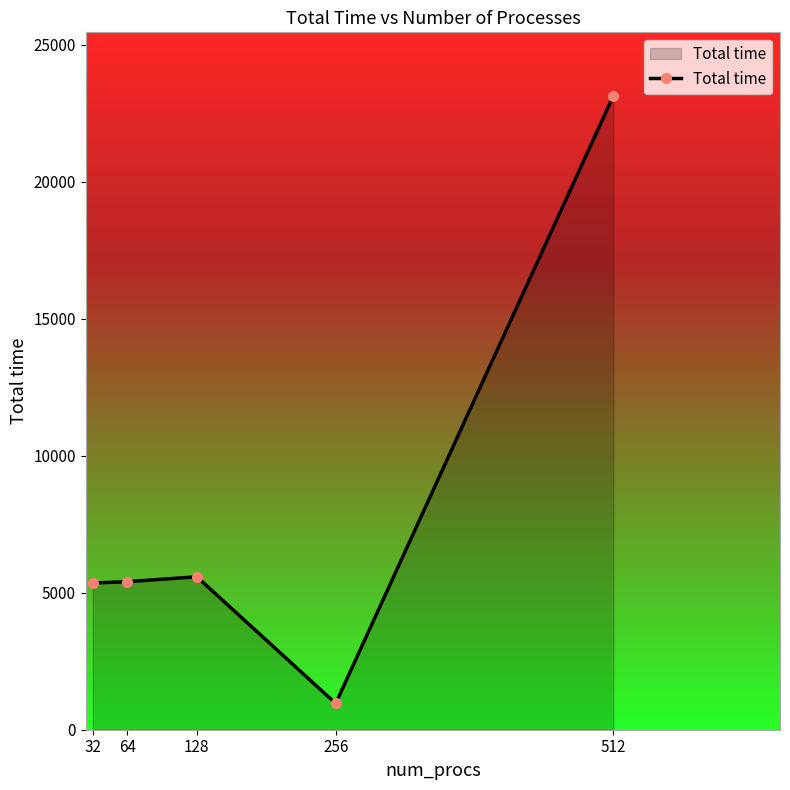

What is the sum of the values at 128 and 256?

6539.6